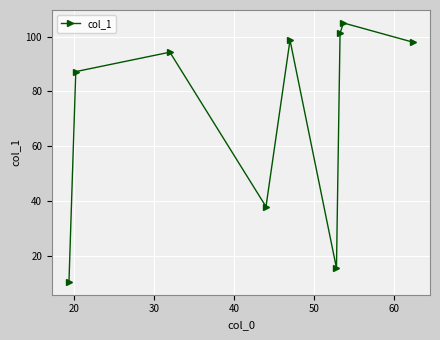

What is the average value?

72.1